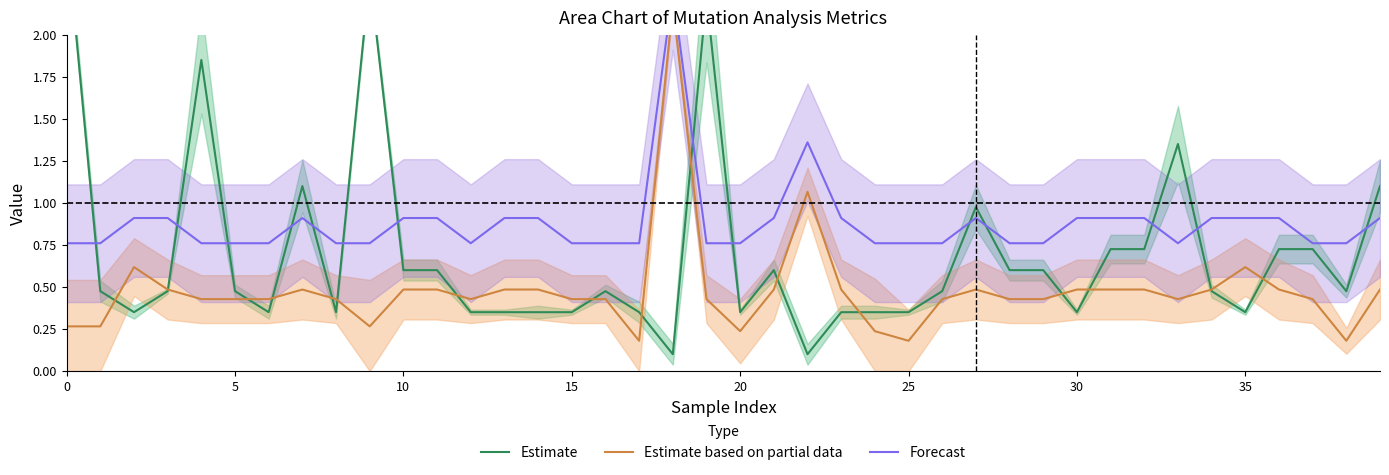

True or false: Forecast and Estimate based on partial data cross at least once.

False